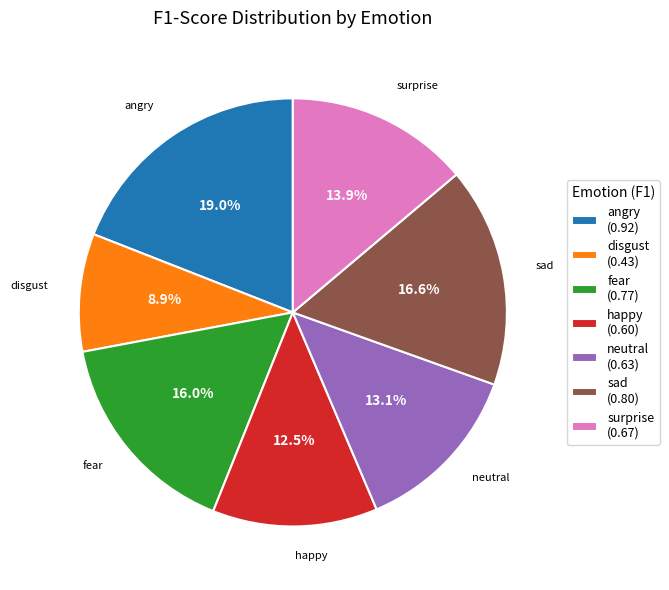

Does fear account for over 50% of the chart?

No